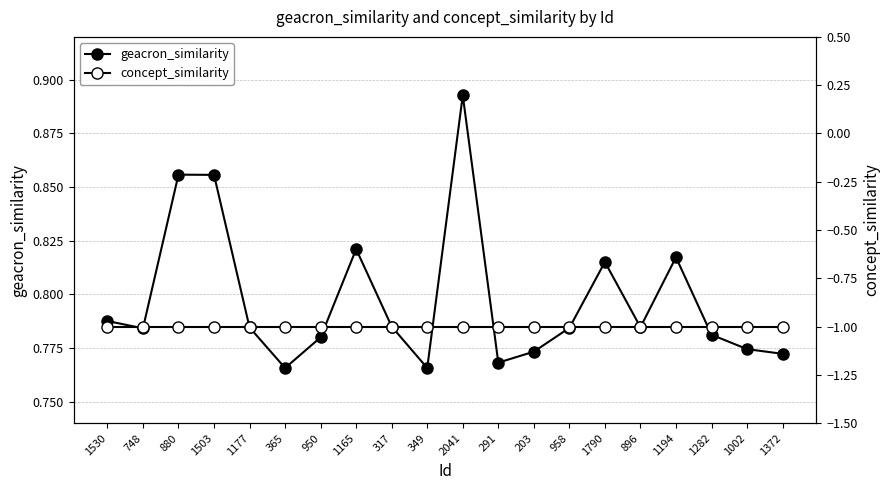

How many interior local valleys does the geacron_similarity series have?

5